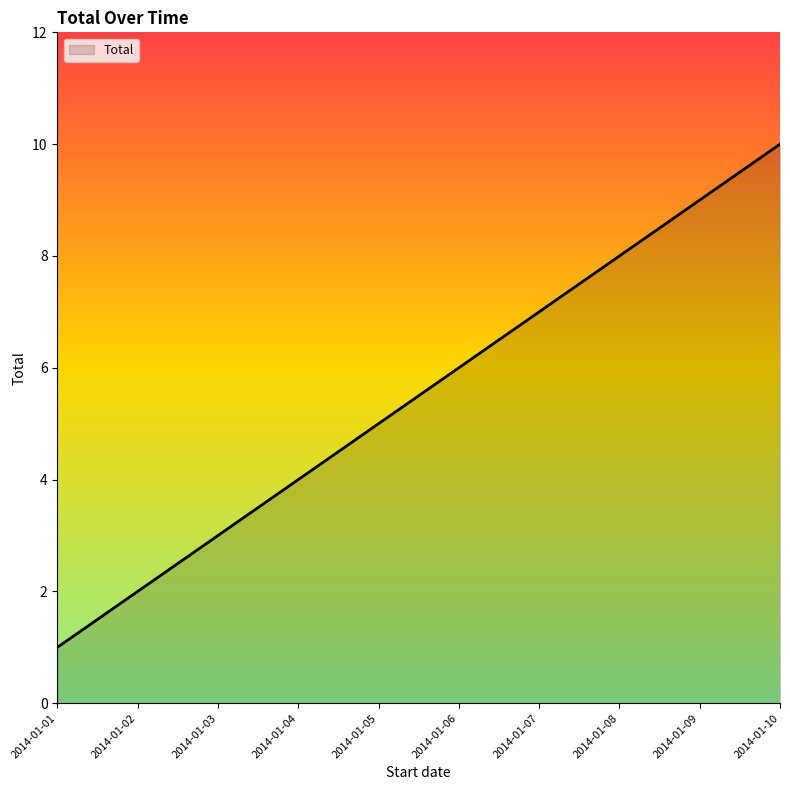

At which label is the value closest to 5?

2014-01-05